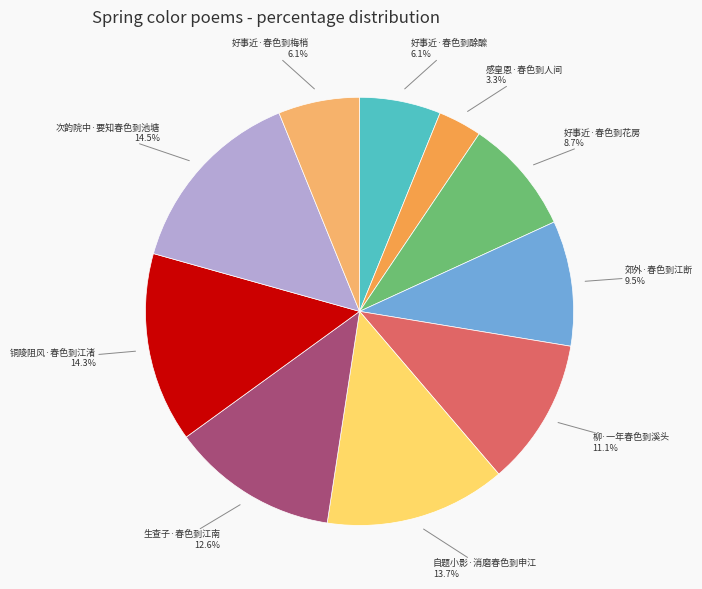

Does any single category account for the majority?

No